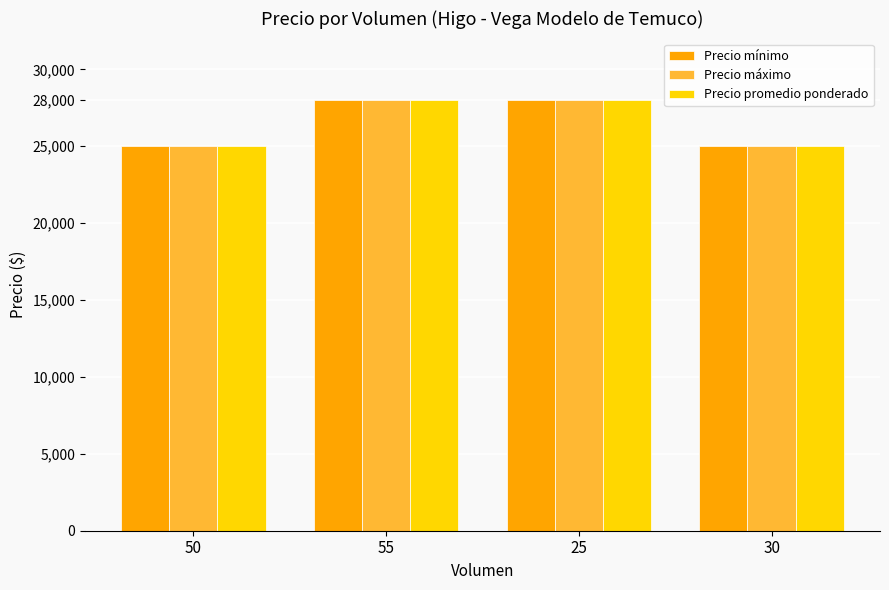

True or false: Precio máximo has a value of 25000 at 30.

True